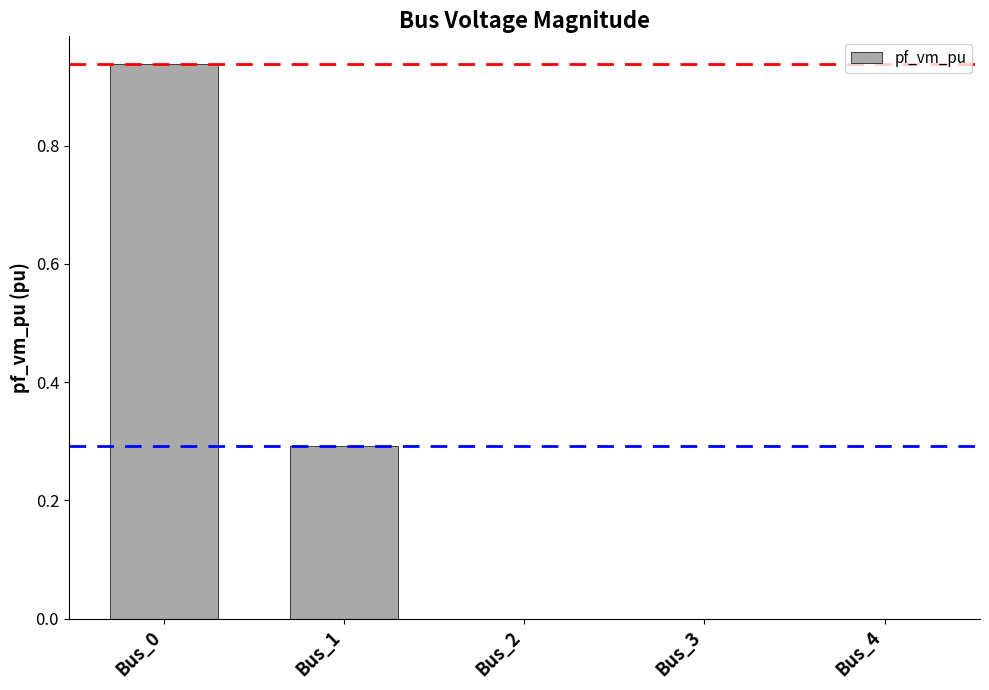

Which category has the highest value across all series?

Bus_0